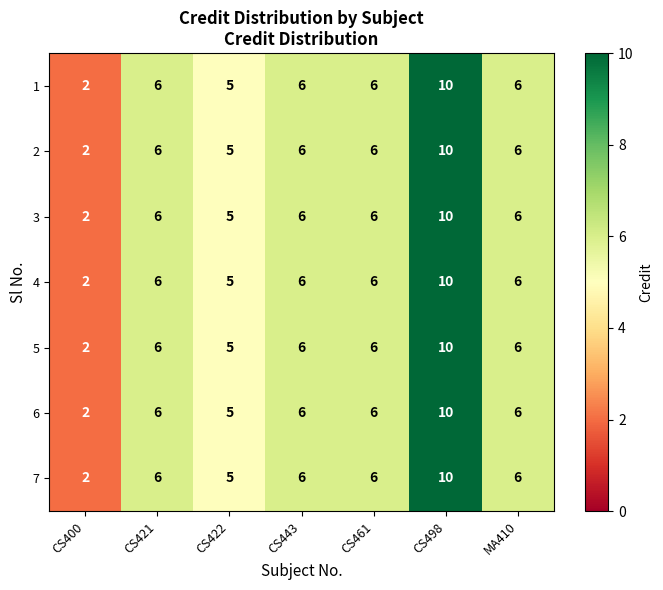

True or false: 3 has a value of 2 at CS400.

True